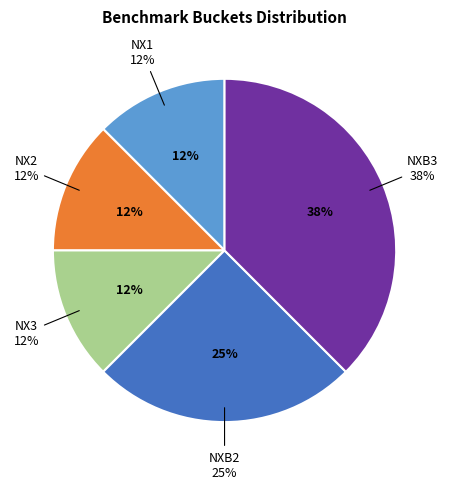

True or false: NX3 accounts for 12% of the total.

True